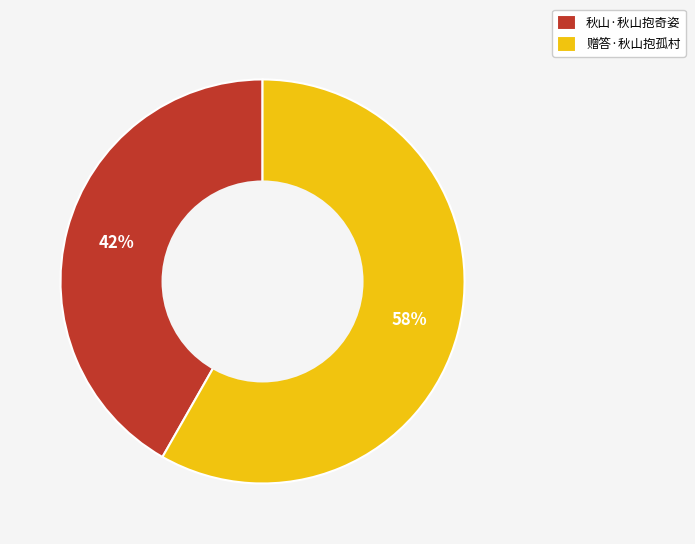

What is the smallest slice in the pie chart?

秋山·秋山抱奇姿